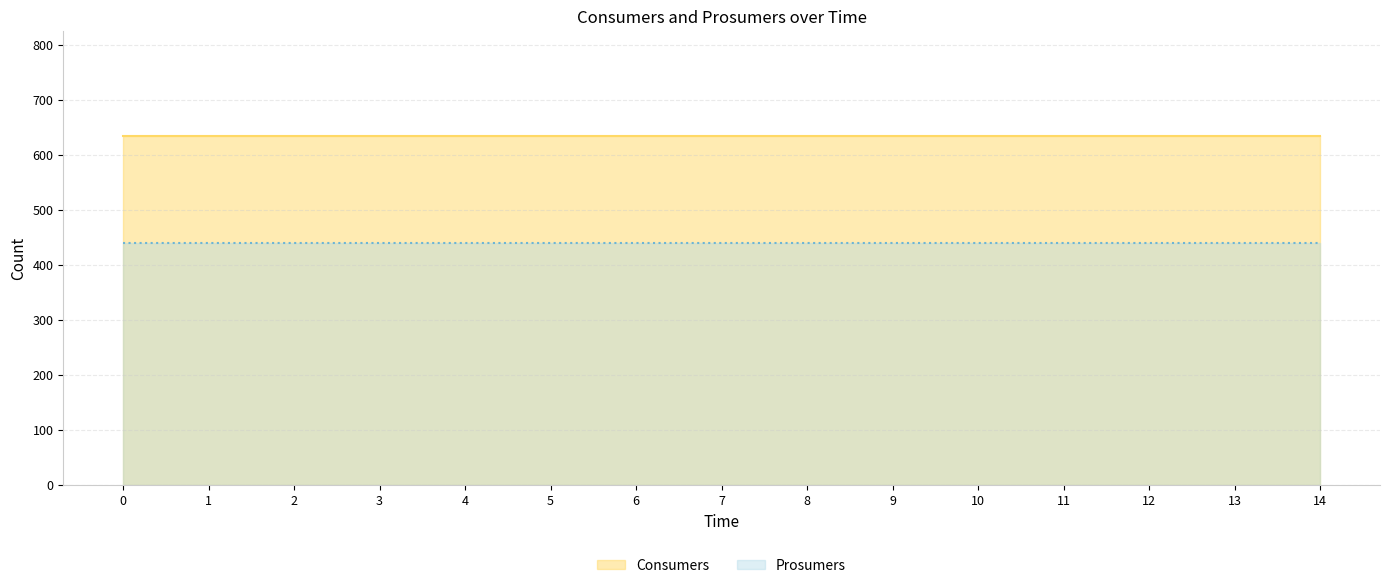

True or false: Prosumers has a value of 265 at 13.

False